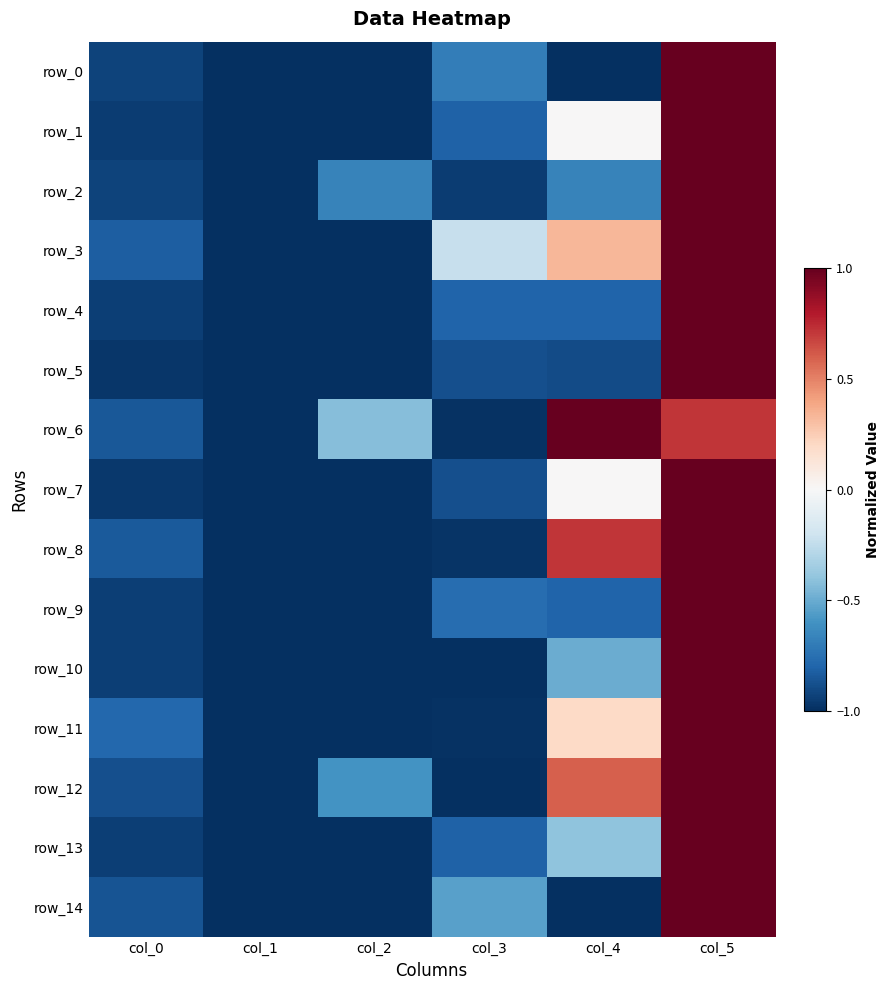

At which label does row_8 first exceed 0?

col_4